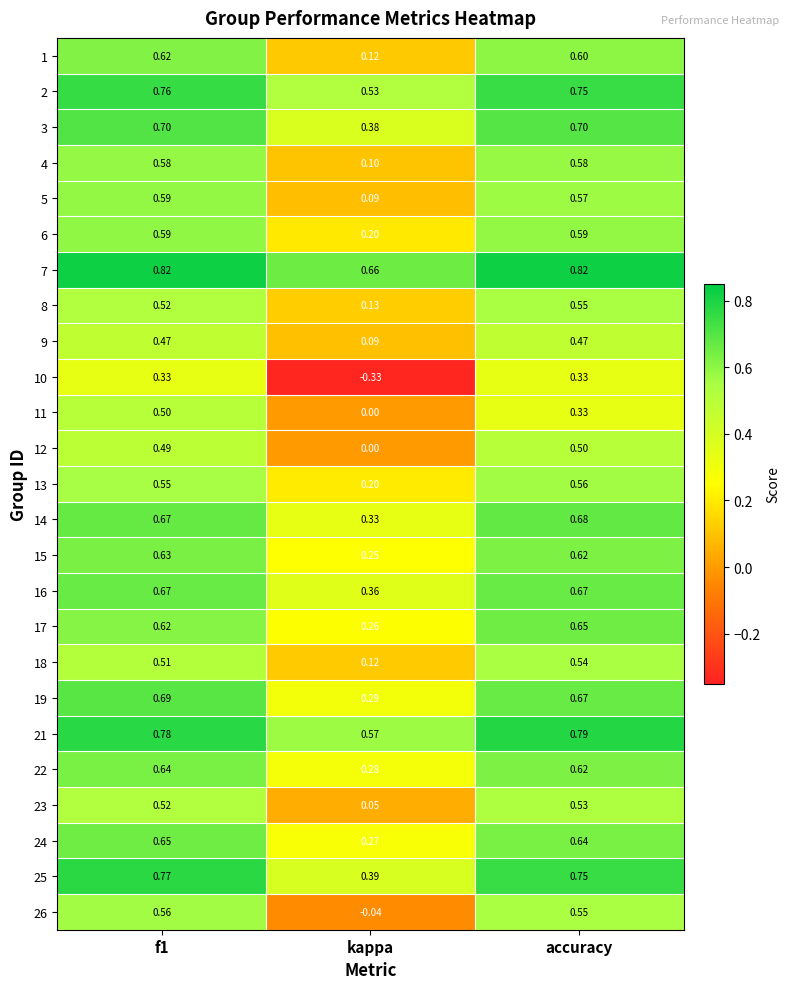

Which series has the largest range (max minus min)?

10